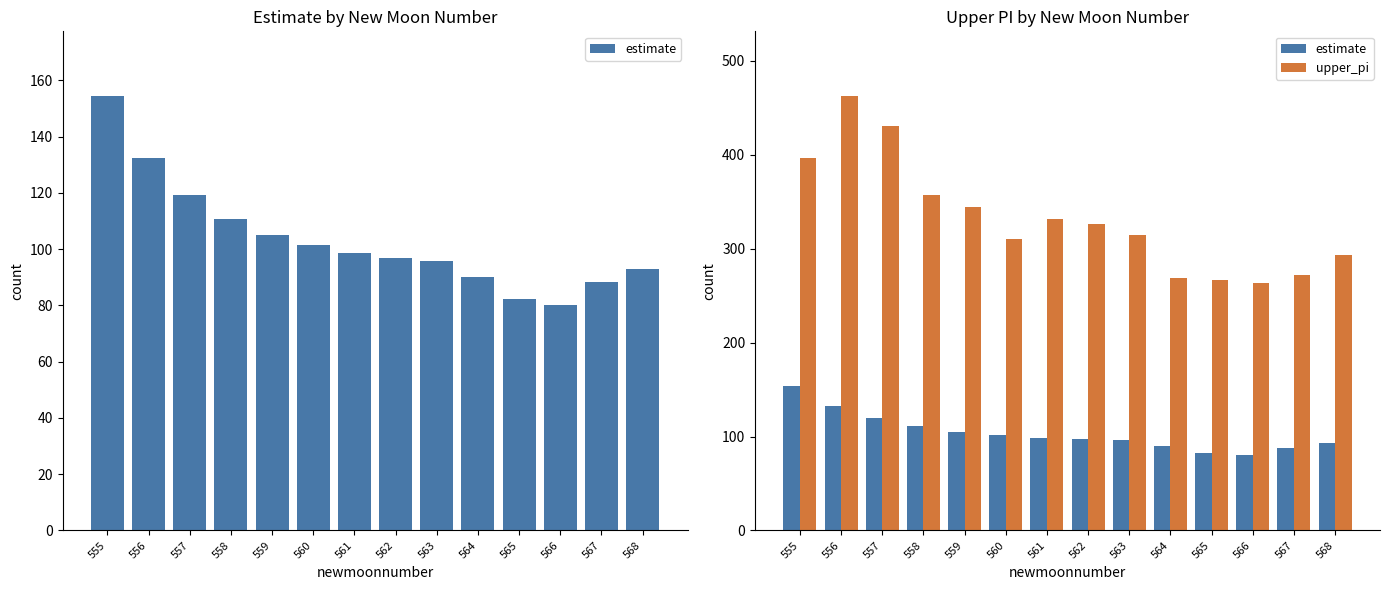

Between 560 and 563, which series saw the biggest shift?

estimate